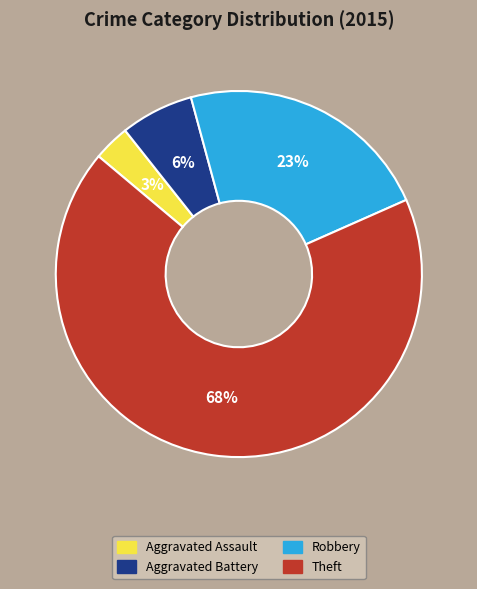

True or false: Aggravated Battery accounts for 6% of the total.

True